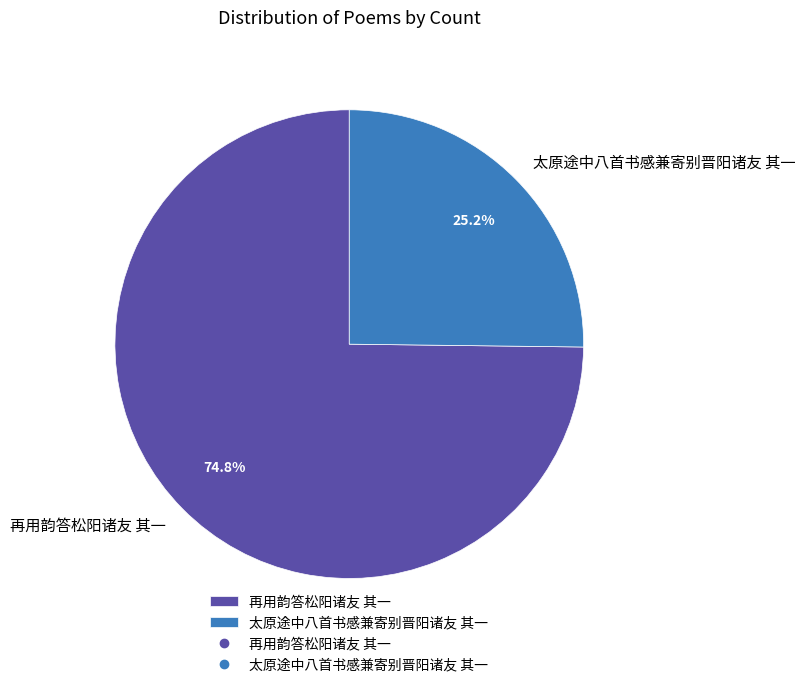

Between 太原途中八首书感兼寄别晋阳诸友 其一 and 再用韵答松阳诸友 其一, which is larger?

再用韵答松阳诸友 其一